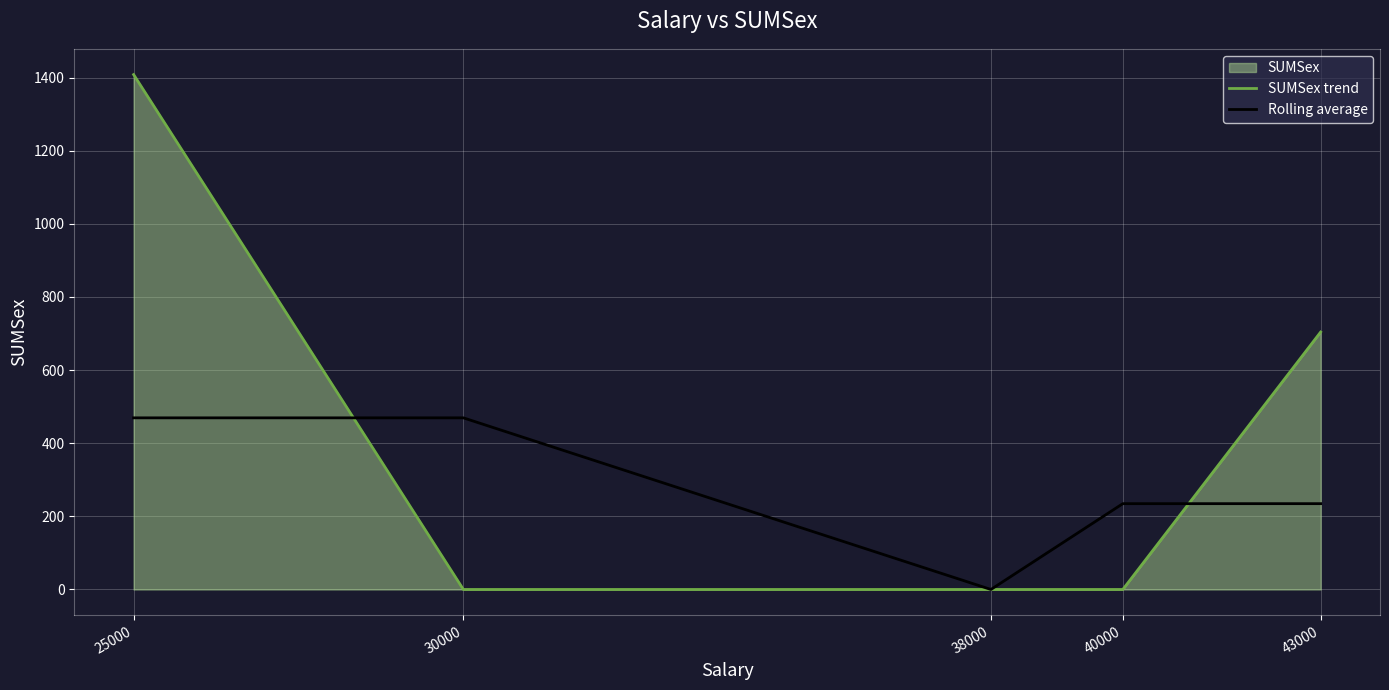

Between 38000 and 30000, which is larger?

38000